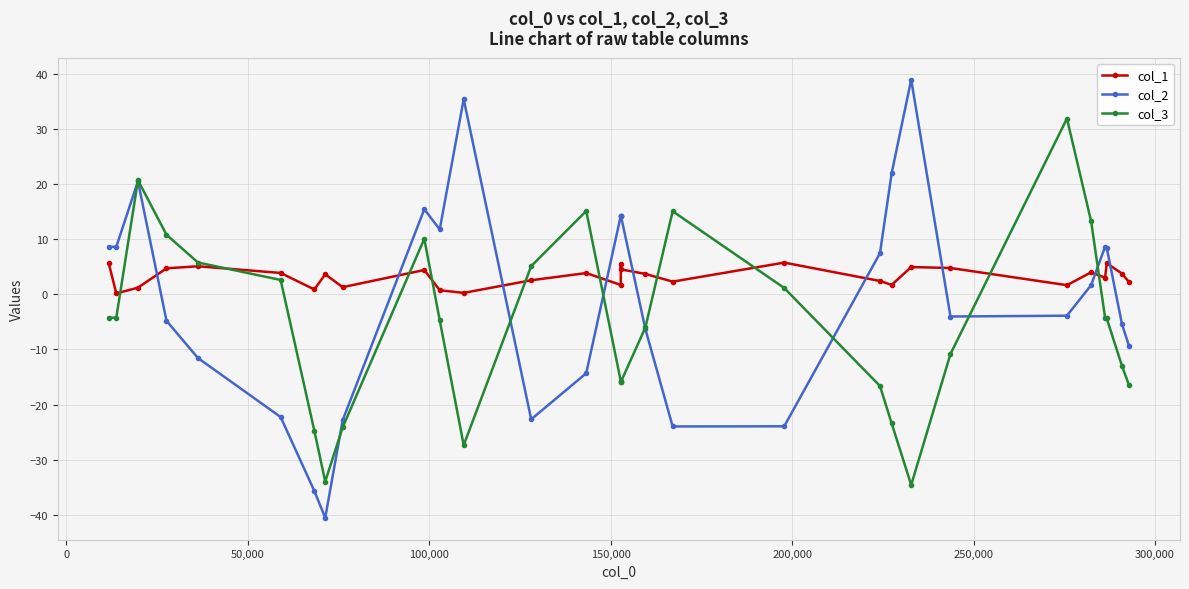

What is the highest value of the col_2 series?

39.0